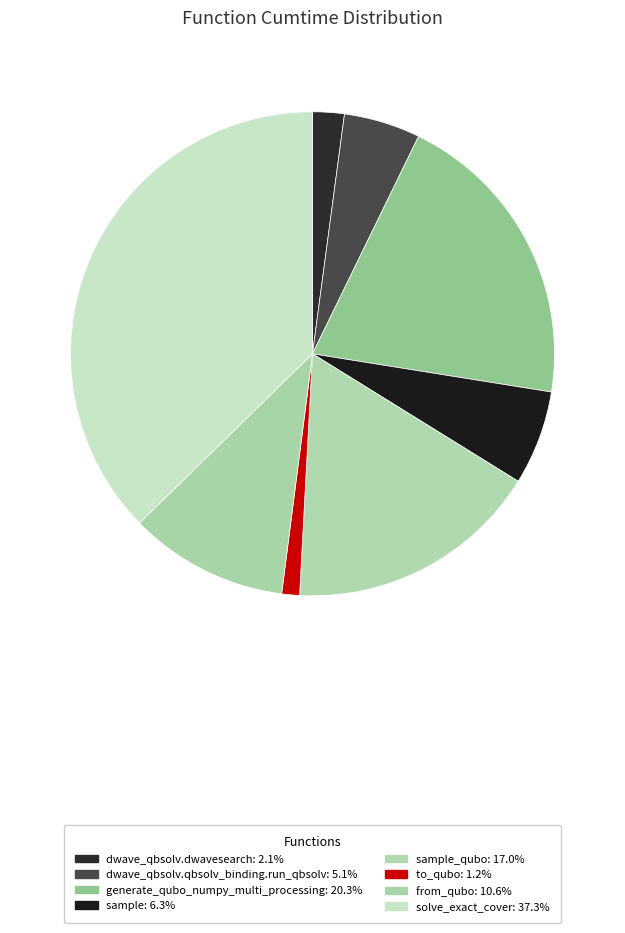

How many slices are in this pie chart?

8